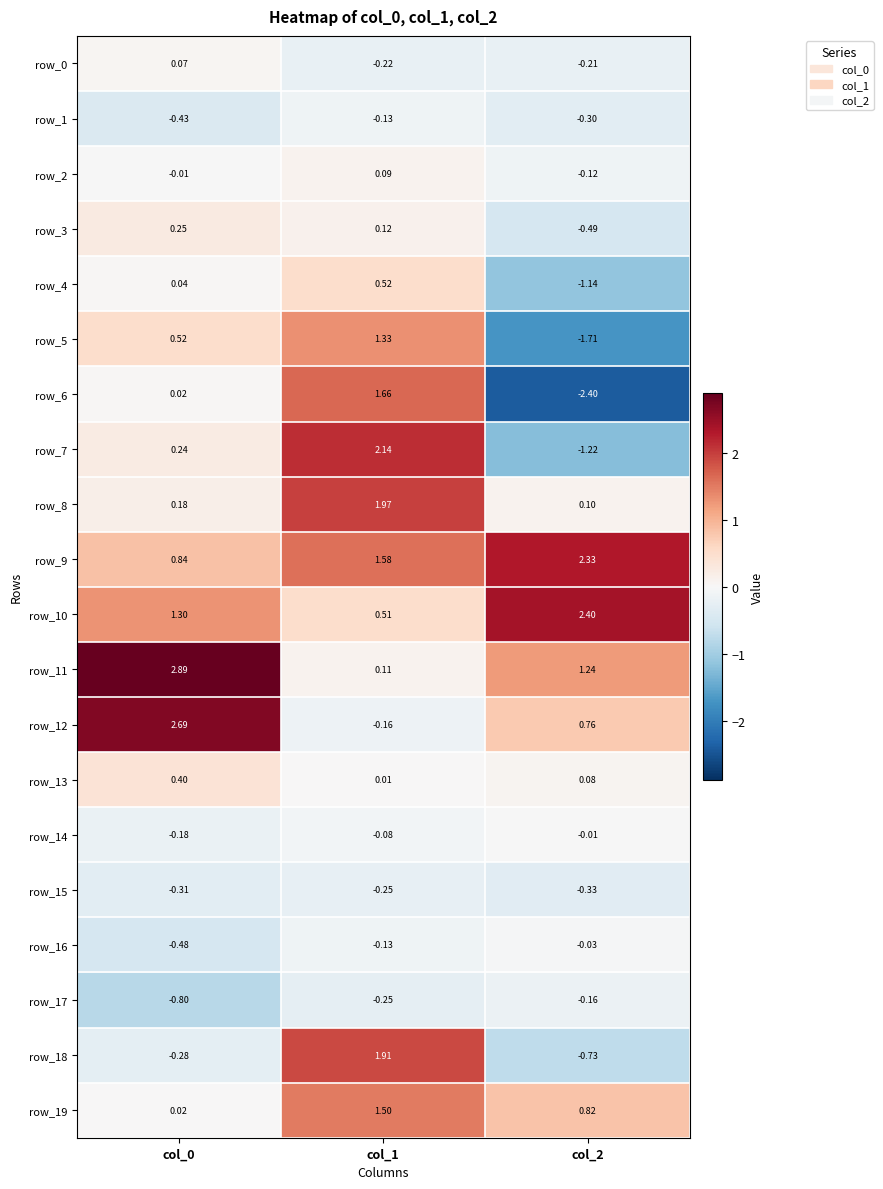

At which category is the sum across all series the highest?

col_1